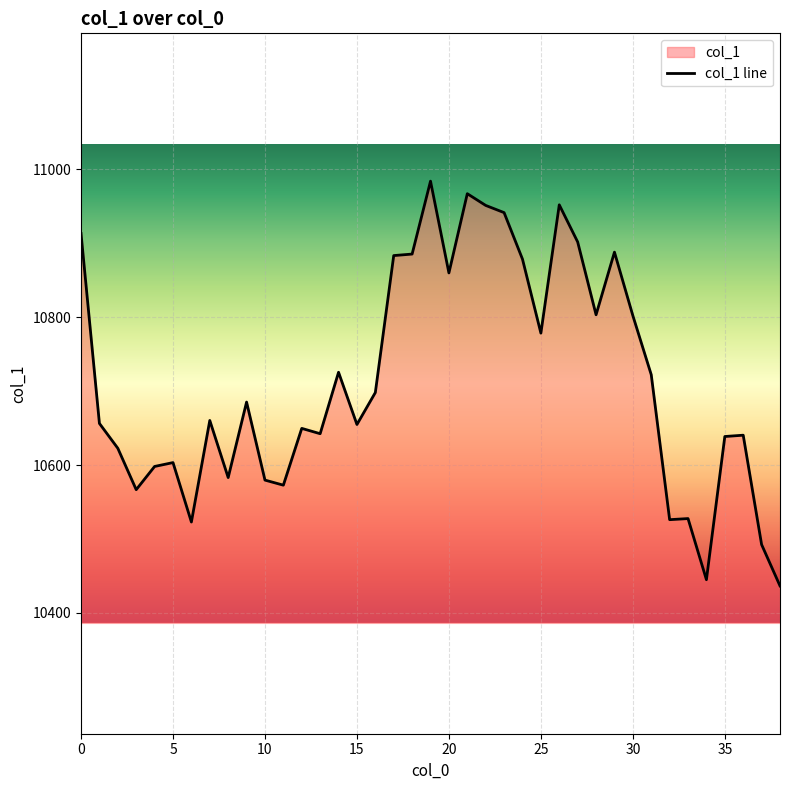

Reading left to right, transcribe all the data shown in this chart.

0=10913.2	1=10656.3	2=10622.7	3=10566.7	4=10598.1	5=10603.3	6=10522.9	7=10660.3	8=10583.0	9=10685.2	10=10579.6	11=10572.7	12=10649.6	13=10642.4	14=10725.5	15=10654.8	16=10698.1	17=10883.4	18=10885.4	19=10984.1	20=10859.9	21=10967.1	22=10951.2	23=10941.5	24=10878.6	25=10778.5	26=10952.0	27=10901.8	28=10803.3	29=10888.0	30=10802.1	31=10722.2	32=10526.1	33=10527.6	34=10444.8	35=10638.6	36=10640.4	37=10492.4	38=10436.5